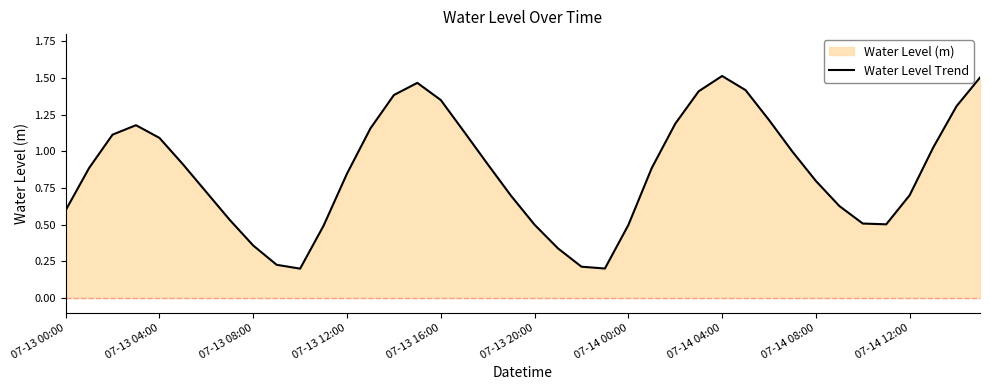

What is the difference between the maximum and minimum values?

1.3